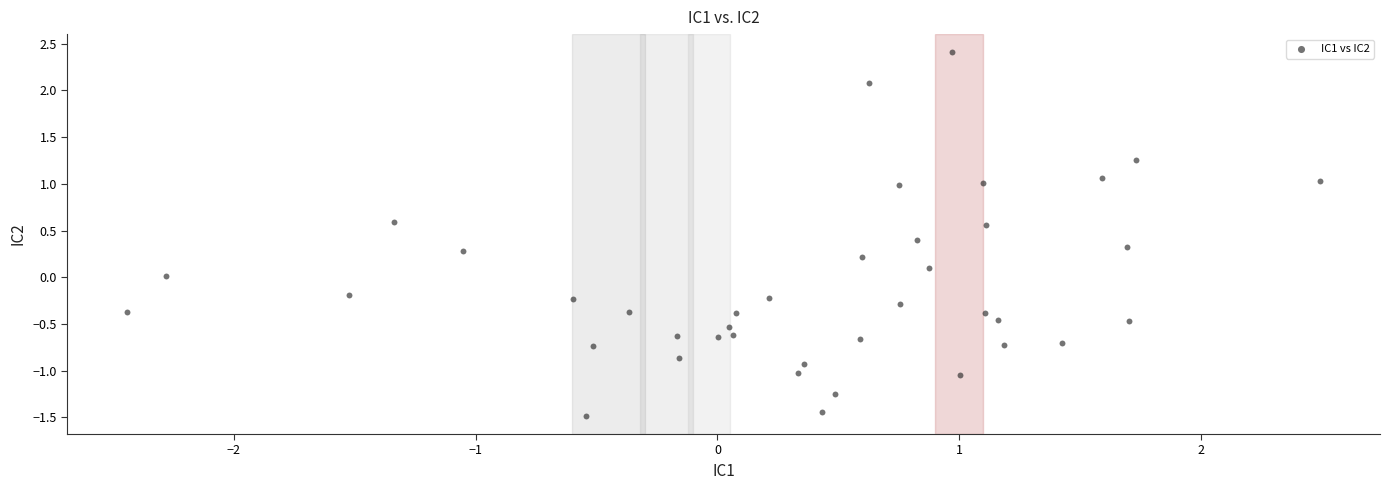

What is the range of X values (max minus min)?

4.9